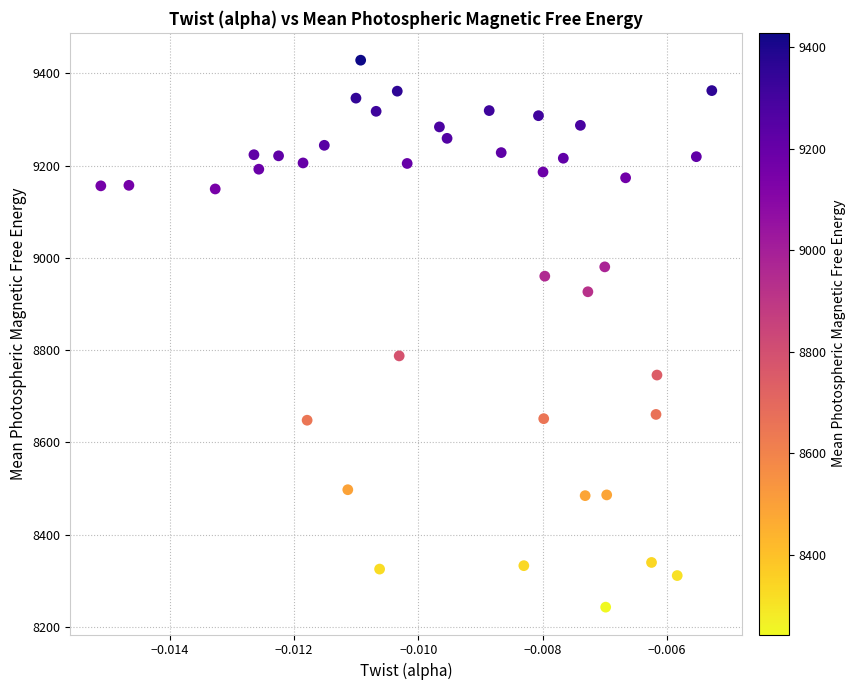

What Y value in the scatter plot is closest to 8835?

8787.5